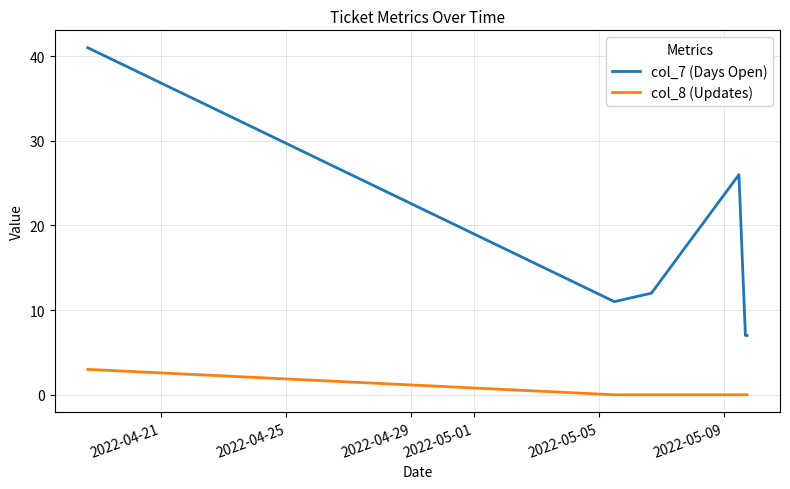

Which series has the largest total across all categories?

col_7 (Days Open)